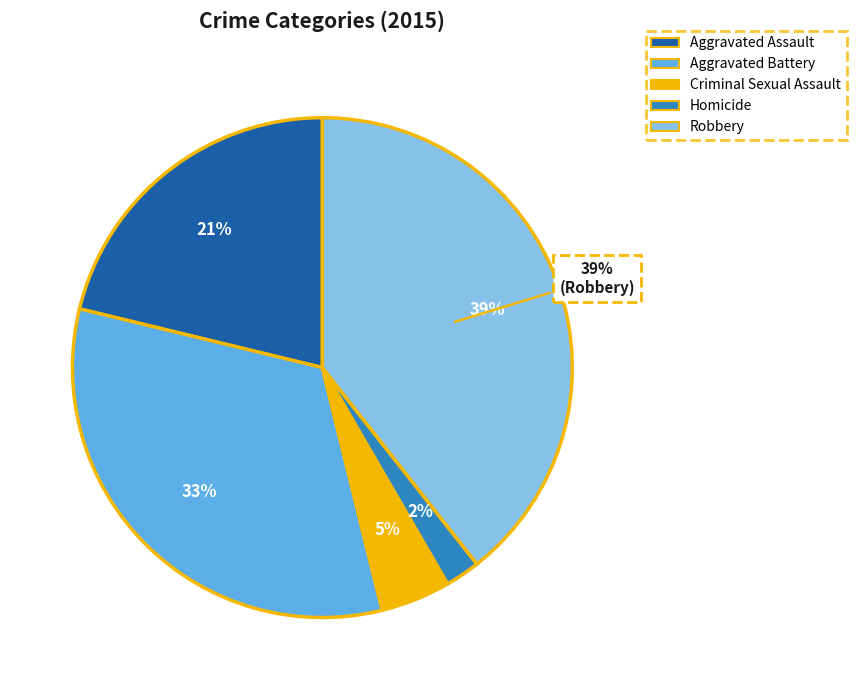

The Aggravated Battery slice represents 24% of the pie. True or false?

False